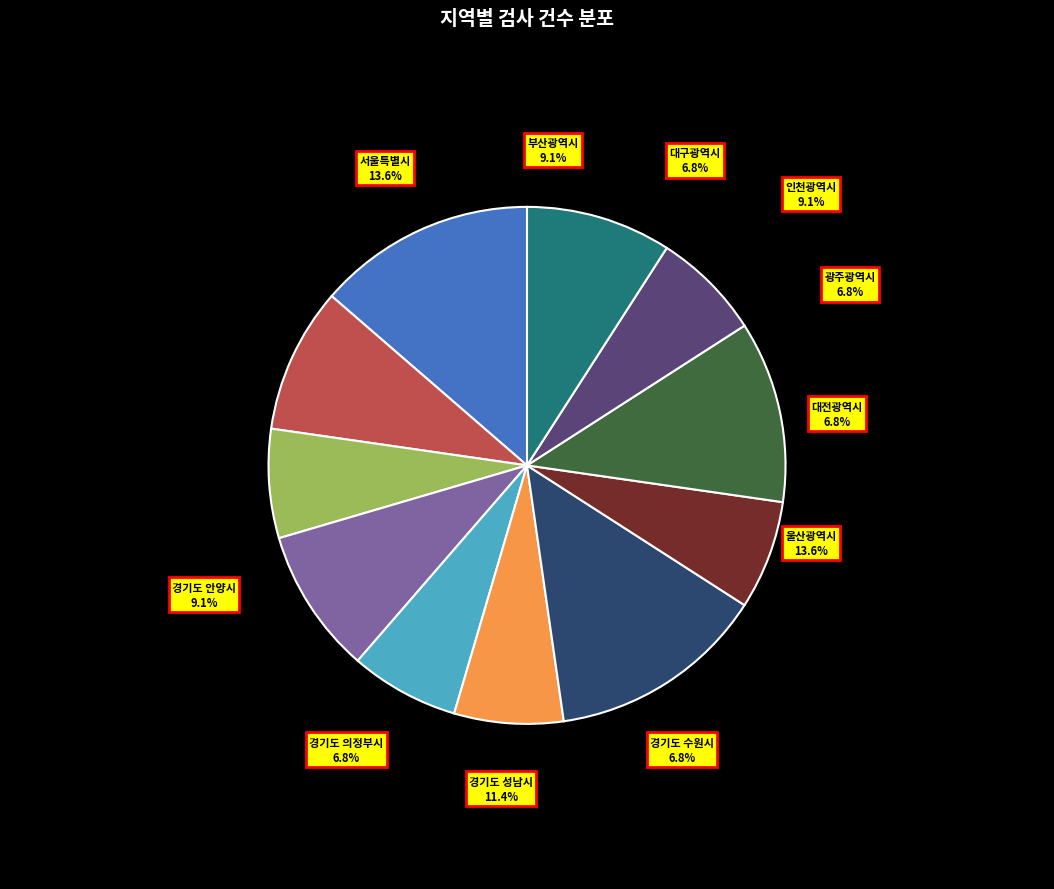

Which category has the smallest portion of the pie?

대구광역시